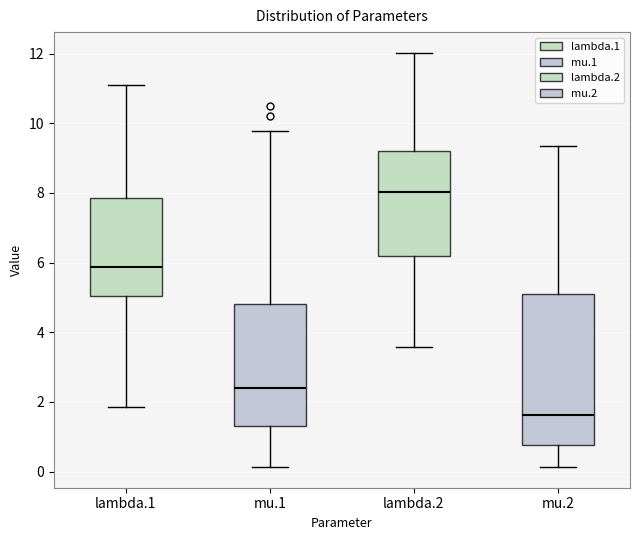

Reading left to right, read every box against the y-axis: the position of its median line, the range the box covers, and the ends of its whiskers. The values are not printed on the chart, so give them approximately, as read against the axis.

lambda.1: median 5.8, box 5.0 to 7.8, whiskers 1.8 to 11.0
mu.1: median 2.4, box 1.4 to 4.8, whiskers 0.2 to 9.8
lambda.2: median 8.0, box 6.2 to 9.2, whiskers 3.6 to 12.0
mu.2: median 1.6, box 0.8 to 5.2, whiskers 0.2 to 9.4